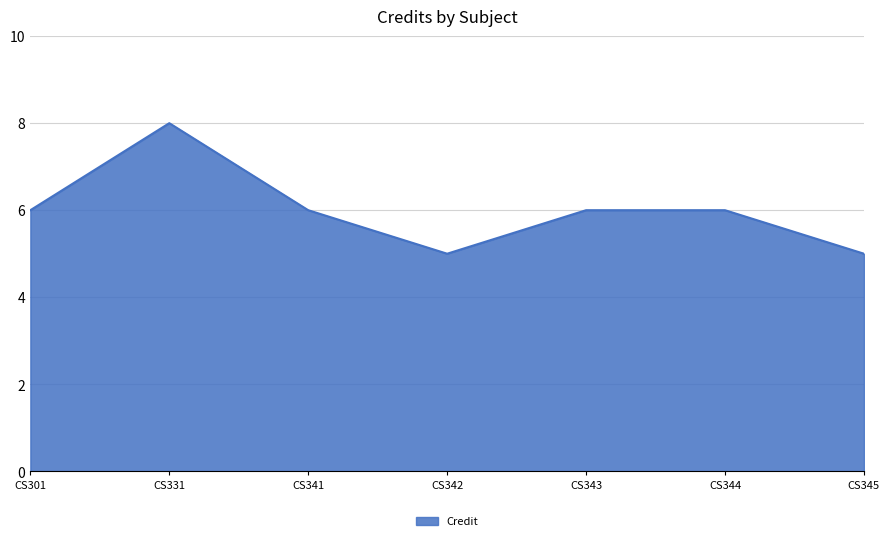

Which label corresponds to the largest value in the chart?

CS331